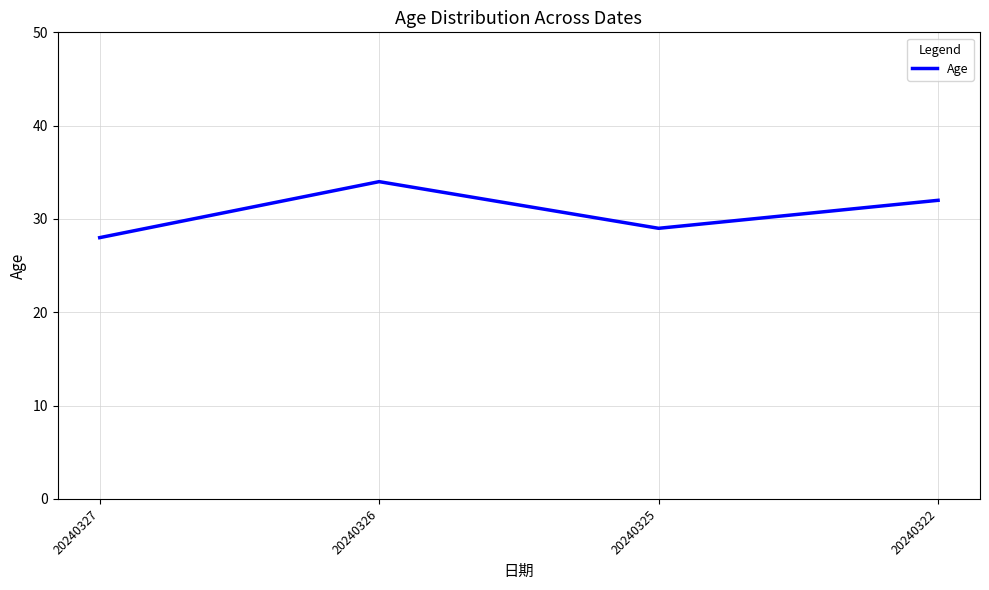

True or false: the data shows 10 at 20240326.

False